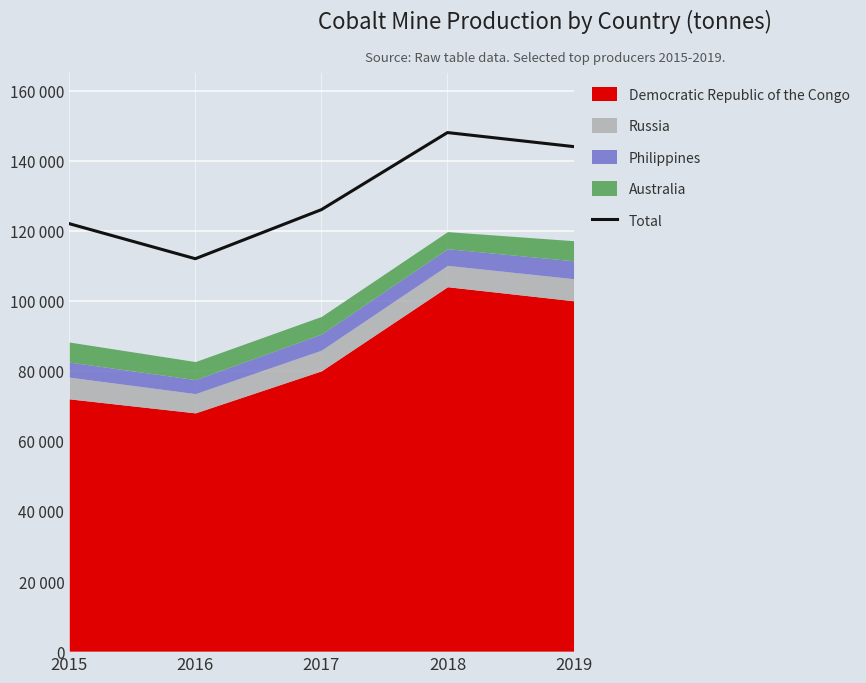

Rank the categories by value from lowest to highest.

2016, 2015, 2017, 2019, 2018